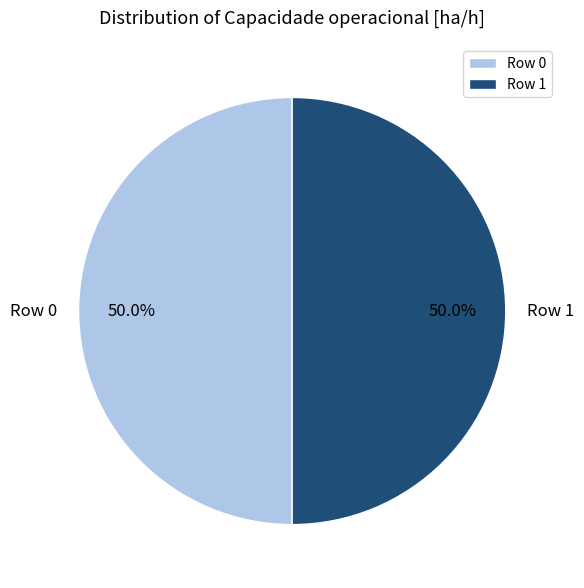

The Row 1 slice represents 50% of the pie. True or false?

True